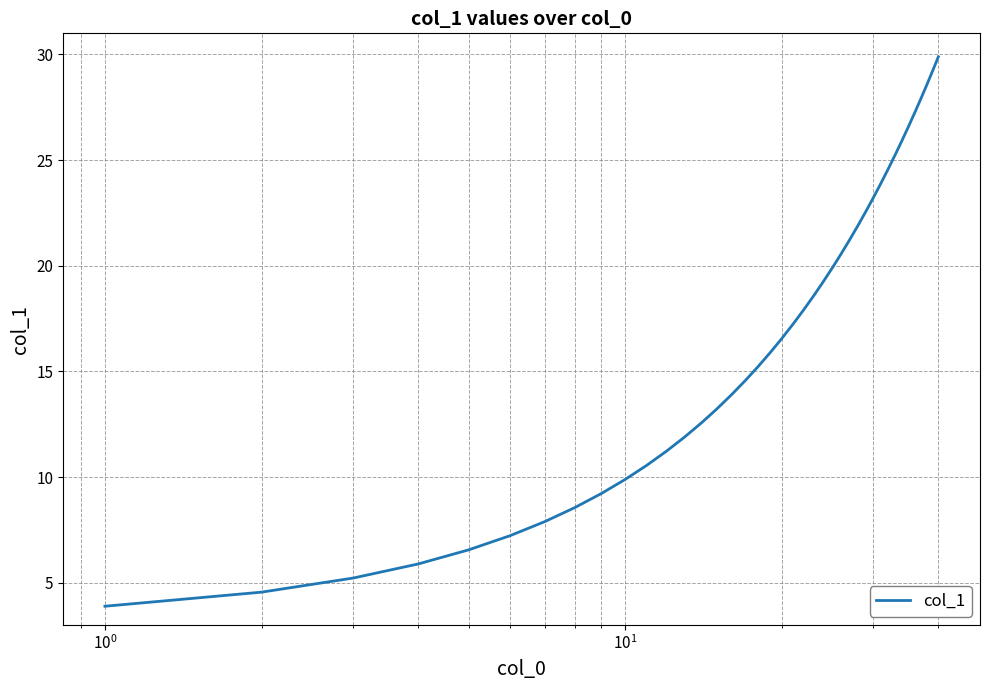

What is the difference between the maximum and minimum values?

26.0